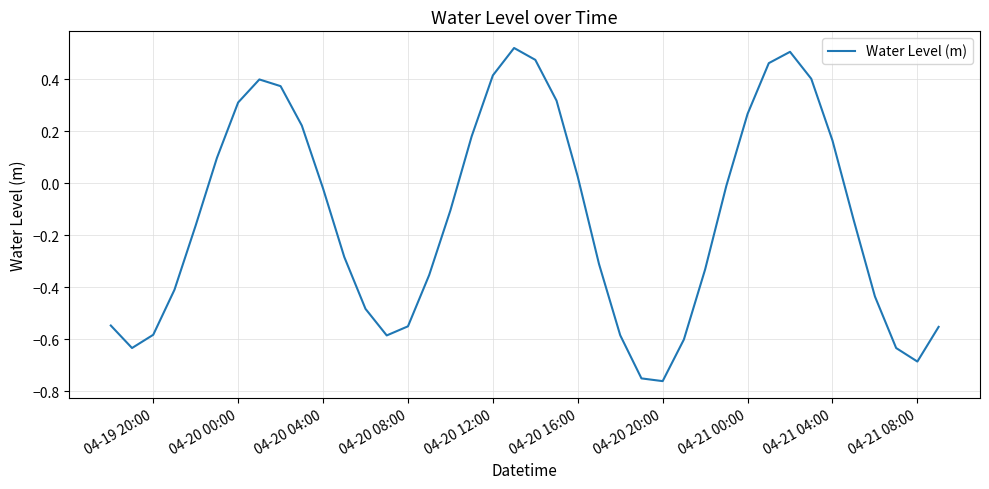

What is the difference between the maximum and minimum values?

1.3